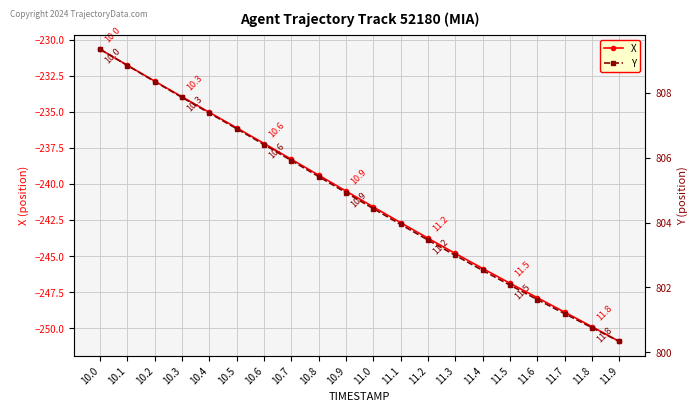

At which label is Y closest to 804?

11.1